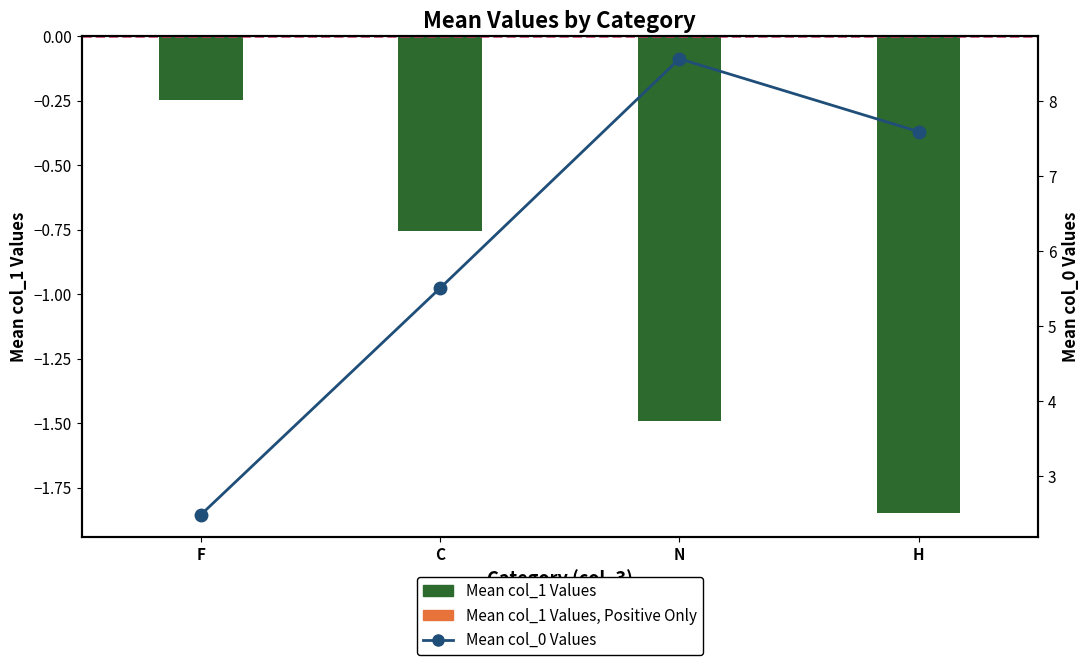

Reading left to right, what are all the values shown in this chart?

Mean col_1 Values: F=-0.2	C=-0.8	N=-1.5	H=-1.9
Mean col_1 Values, Positive Only: F=0.0	C=0.0	N=0.0	H=0.0
Mean col_0 Values: F=2.5	C=5.5	N=8.6	H=7.6